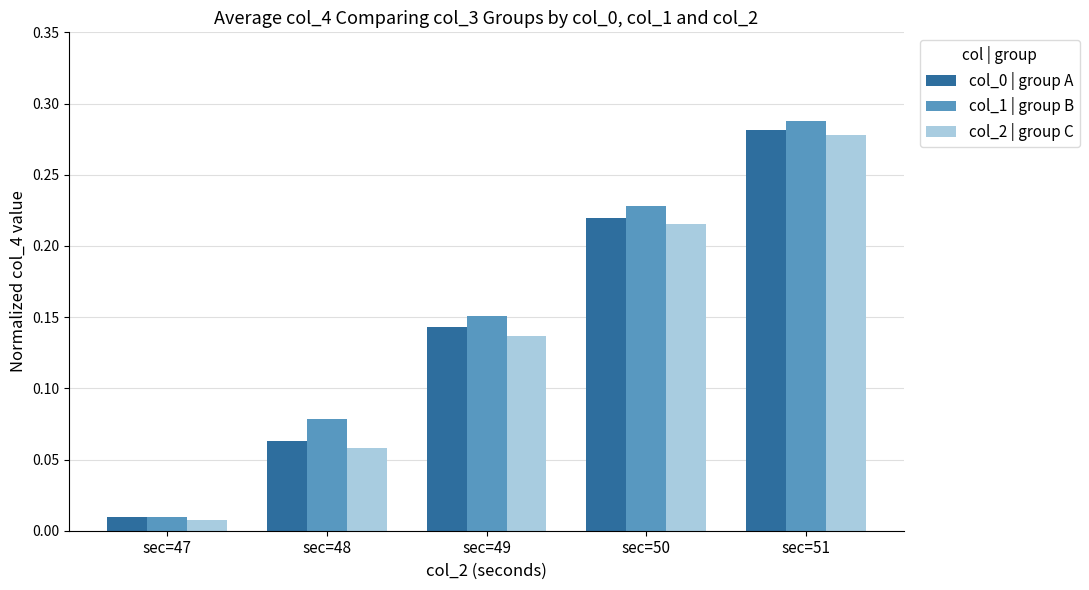

Where is col_1 | group B nearest to the value 0?

sec=47